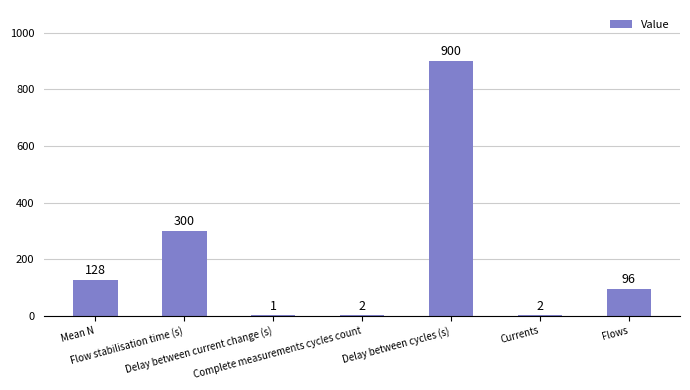

What is the greatest value displayed?

900